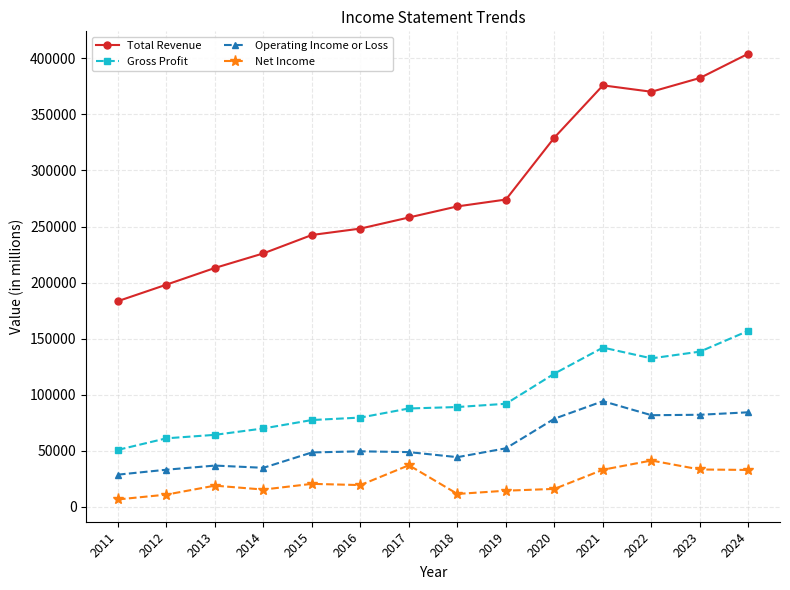

List the labels in order of Total Revenue value, smallest first.

2011, 2012, 2013, 2014, 2015, 2016, 2017, 2018, 2019, 2020, 2022, 2021, 2023, 2024